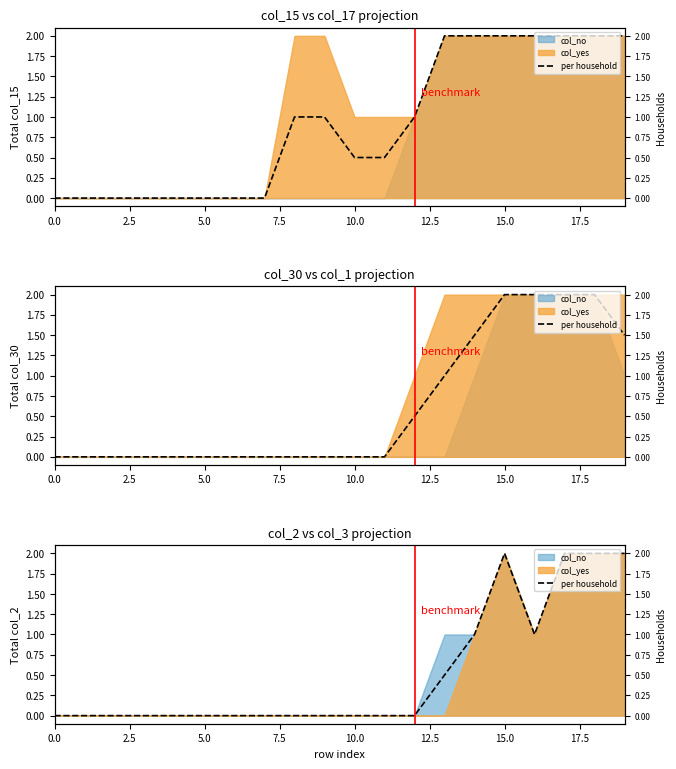

Reading left to right, what are all the values shown in this chart?

0.0	0.0	0.0	0.0	0.0	0.0	0.0	0.0	0.0	0.0	0.0	0.0	0.0	0.5	1.0	2.0	1.0	2.0	2.0	2.0